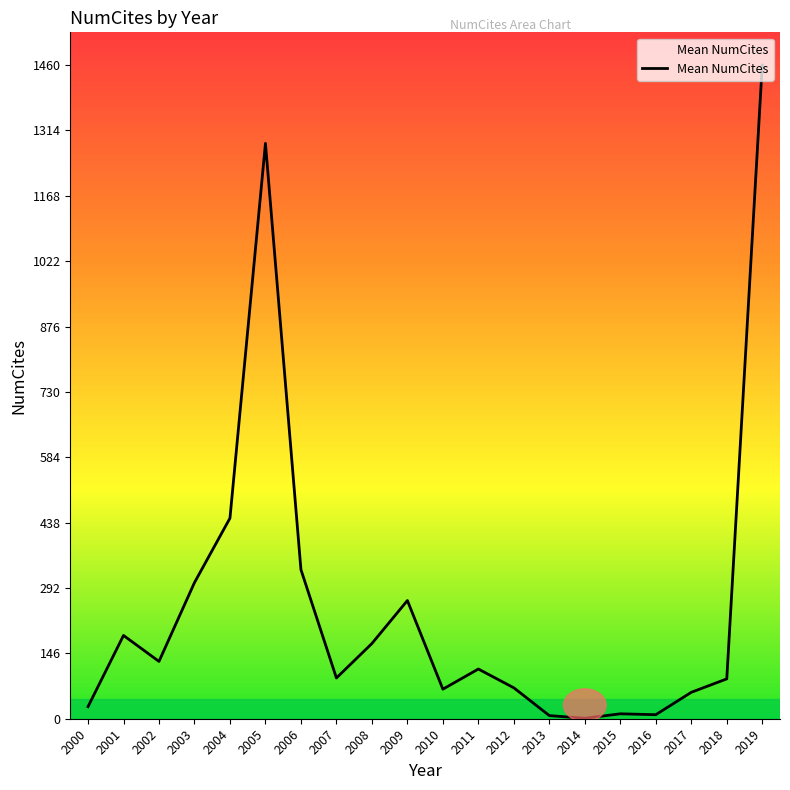

What is the difference between the values at 2011 and 2010?

45